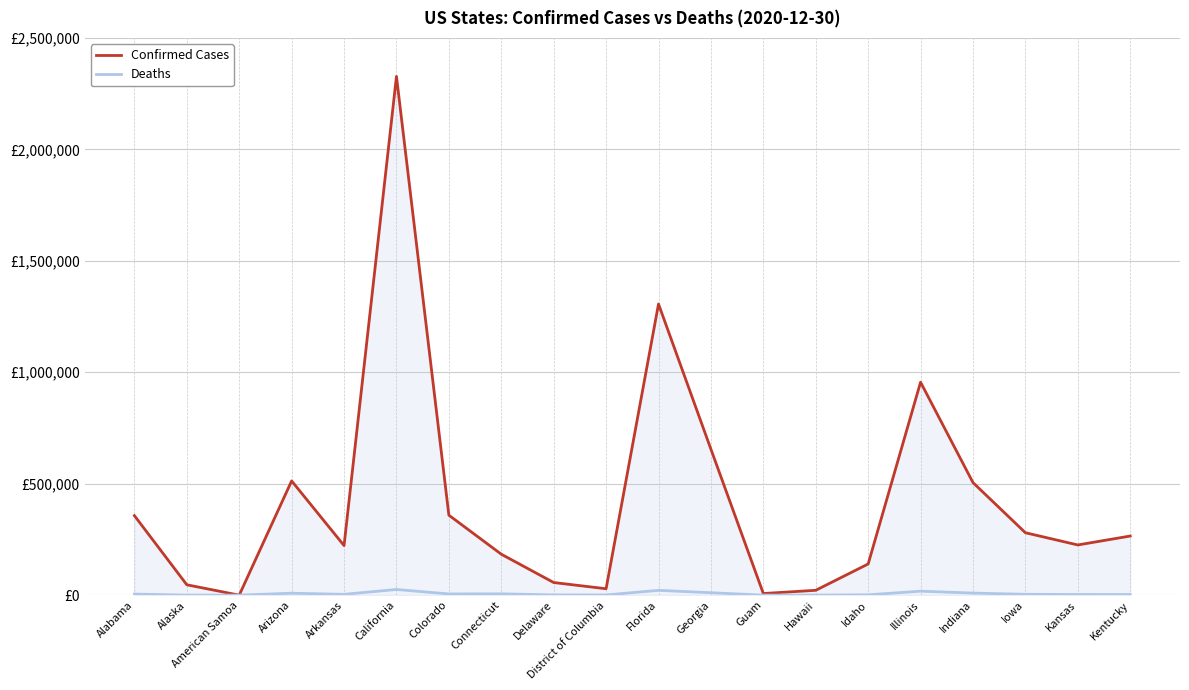

Reading left to right, list all the values displayed in this chart.

Confirmed Cases: 356820	46504	0	512489	222430	2327269	358751	183663	56596	28758	1306123	654743	7308	21748	139864	955380	505017	280064	225206	265261
Deaths: 4774	203	0	8718	3637	25427	5397	5964	1055	780	21546	10846	121	285	1403	17811	9314	3822	2755	2623